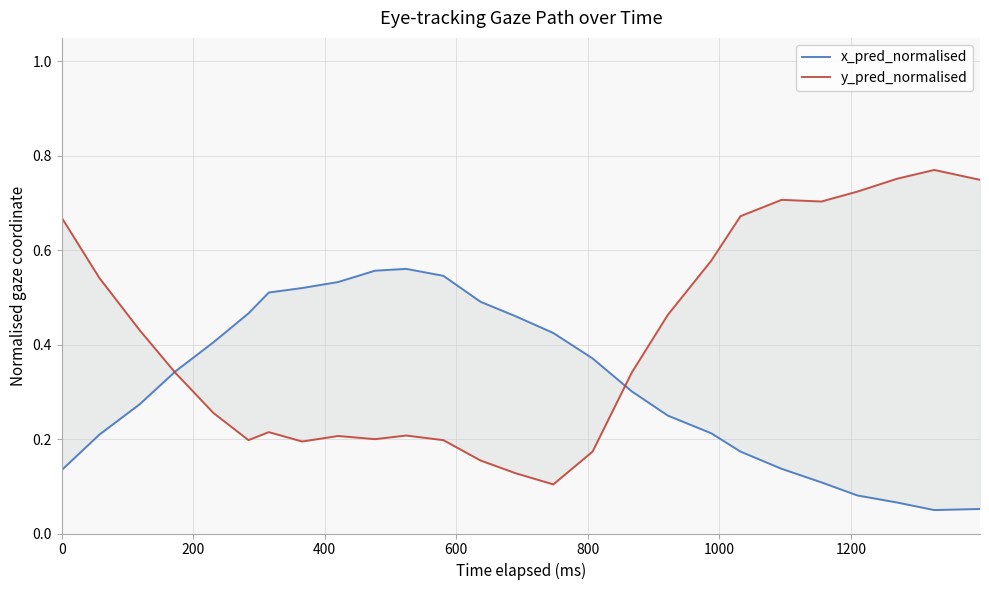

Is the value of x_pred_normalised at 16 greater than the value of y_pred_normalised at 600?

No